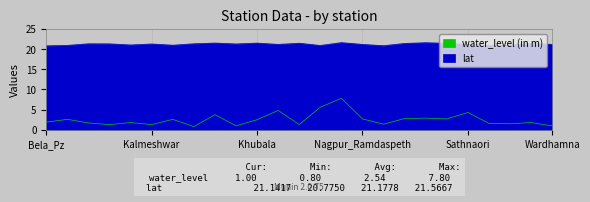

Which series has the largest range (max minus min)?

water_level (in m)